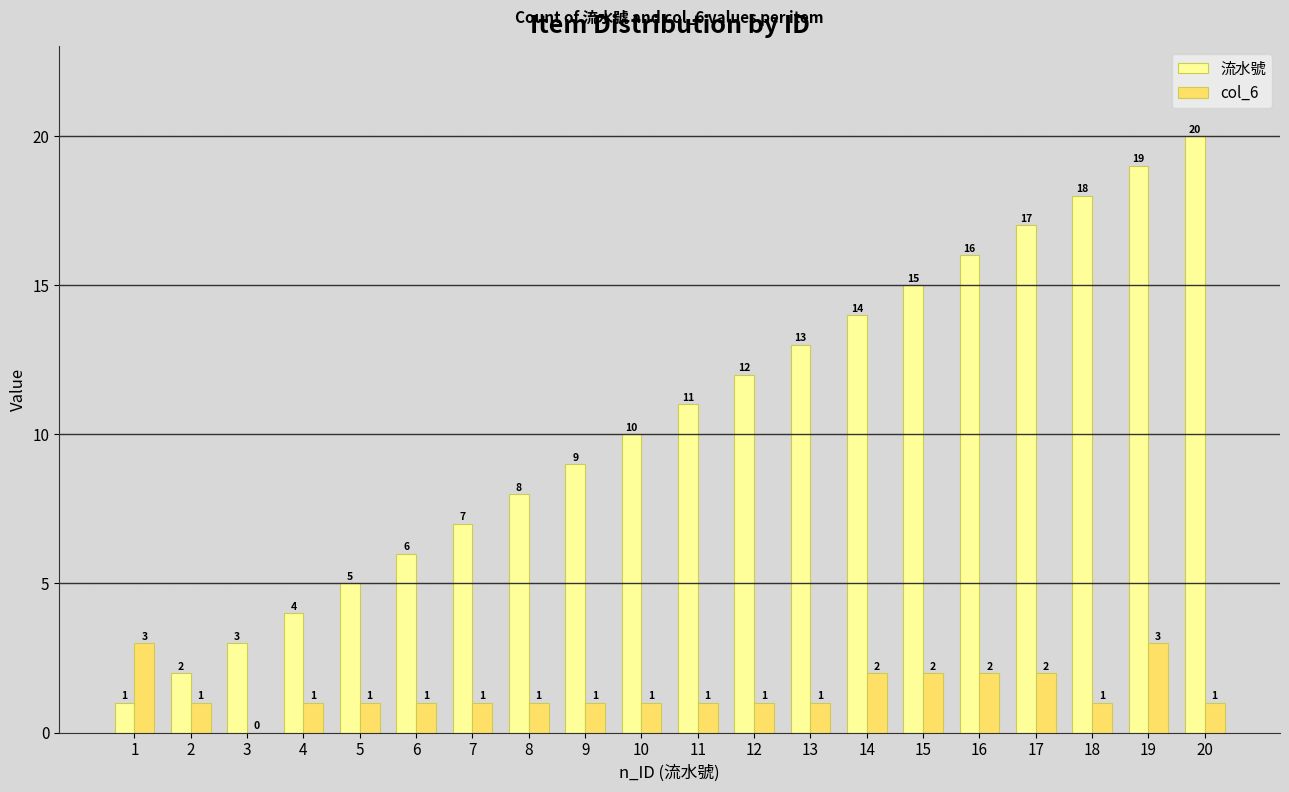

Reading right to left, transcribe all the data shown in this chart.

流水號: 20=20	19=19	18=18	17=17	16=16	15=15	14=14	13=13	12=12	11=11	10=10	9=9	8=8	7=7	6=6	5=5	4=4	3=3	2=2	1=1
col_6: 20=1	19=3	18=1	17=2	16=2	15=2	14=2	13=1	12=1	11=1	10=1	9=1	8=1	7=1	6=1	5=1	4=1	3=0	2=1	1=3